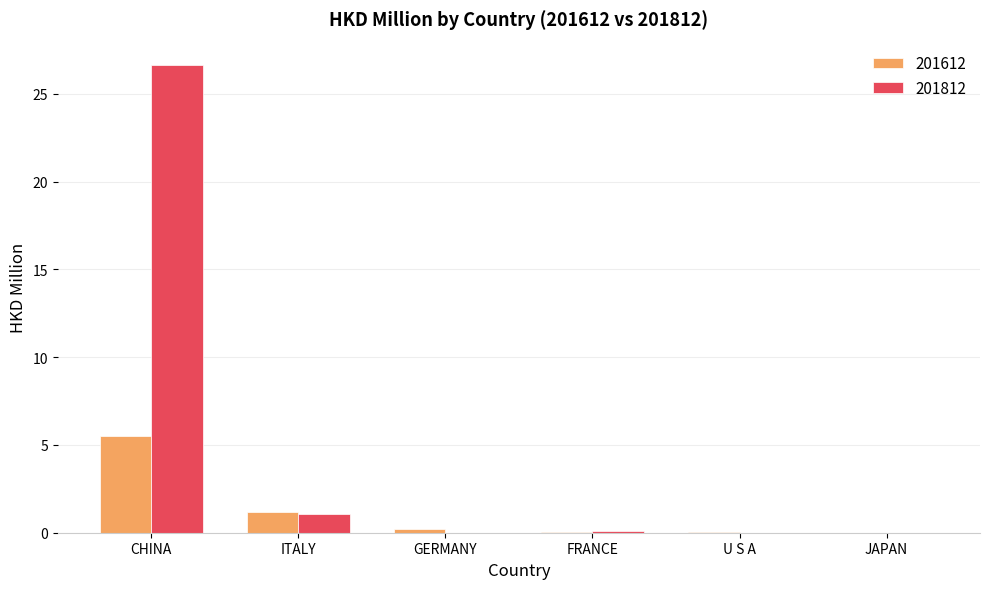

The 201612 series shows 3.6 at CHINA. True or false?

False